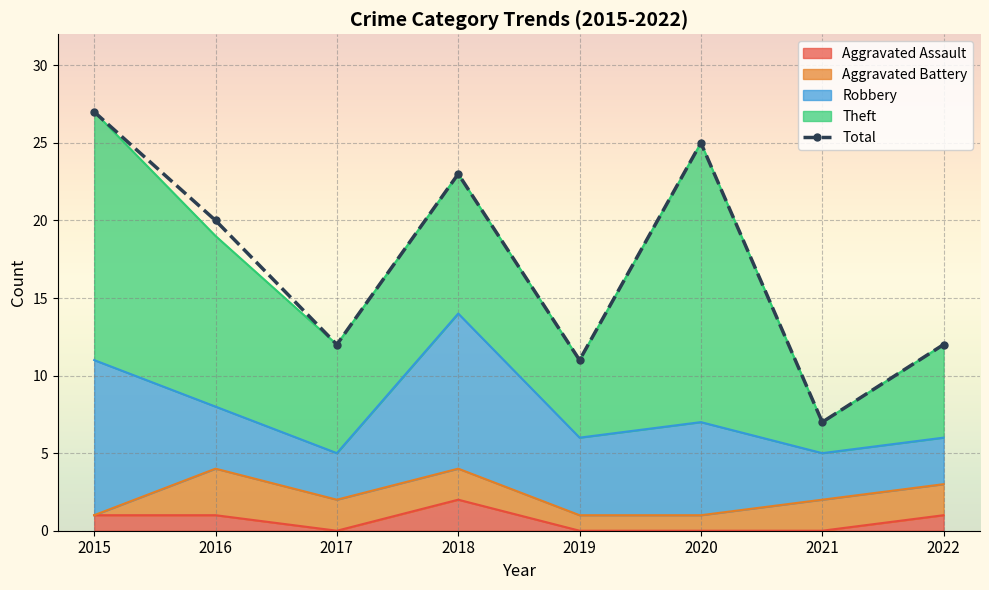

Reading left to right, transcribe all the data shown in this chart.

Aggravated Assault: 2015=1	2016=1	2017=0	2018=2	2019=0	2020=0	2021=0	2022=1
Aggravated Battery: 2015=0	2016=3	2017=2	2018=2	2019=1	2020=1	2021=2	2022=2
Robbery: 2015=10	2016=4	2017=3	2018=10	2019=5	2020=6	2021=3	2022=3
Theft: 2015=16	2016=11	2017=7	2018=9	2019=5	2020=18	2021=2	2022=6
Total: 2015=27	2016=20	2017=12	2018=23	2019=11	2020=25	2021=7	2022=12